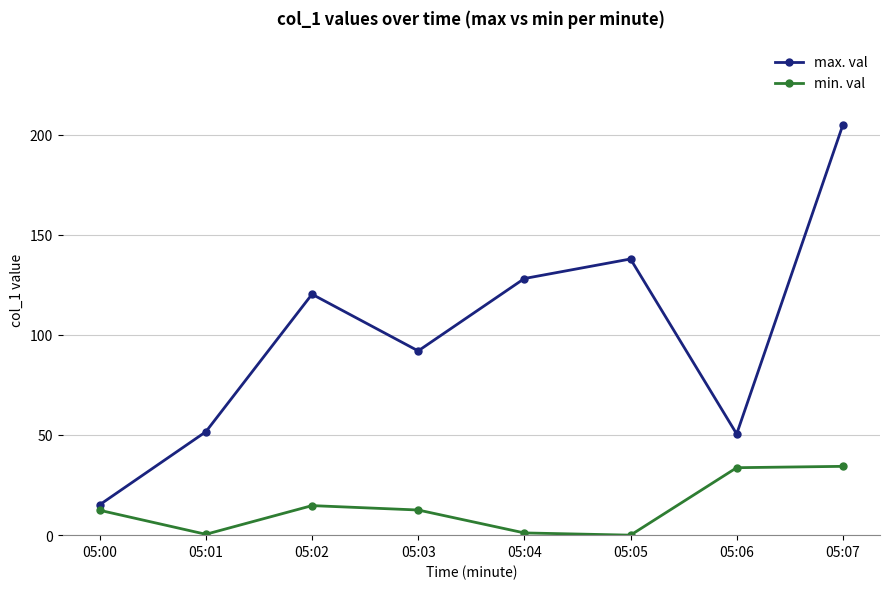

What is the difference between the second highest and minimum values in the min. val series?

33.7